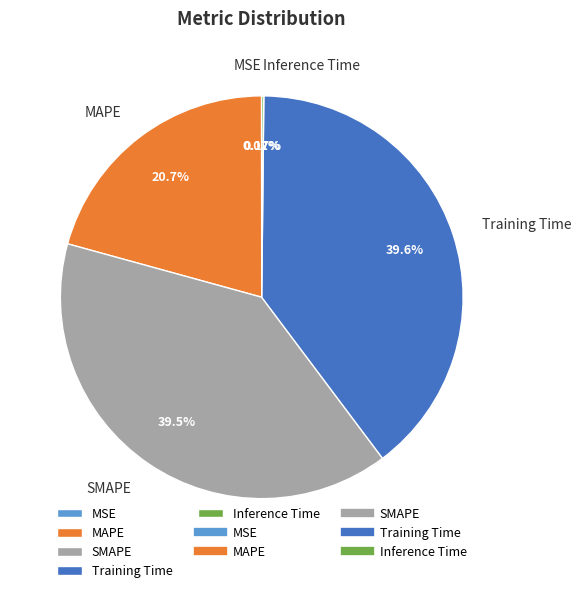

Does SMAPE represent more than half of the total?

No